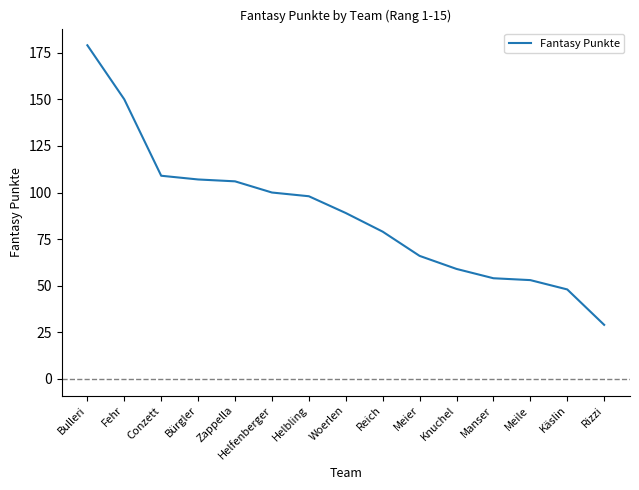

Between Bulleri and Rizzi, which is larger?

Bulleri